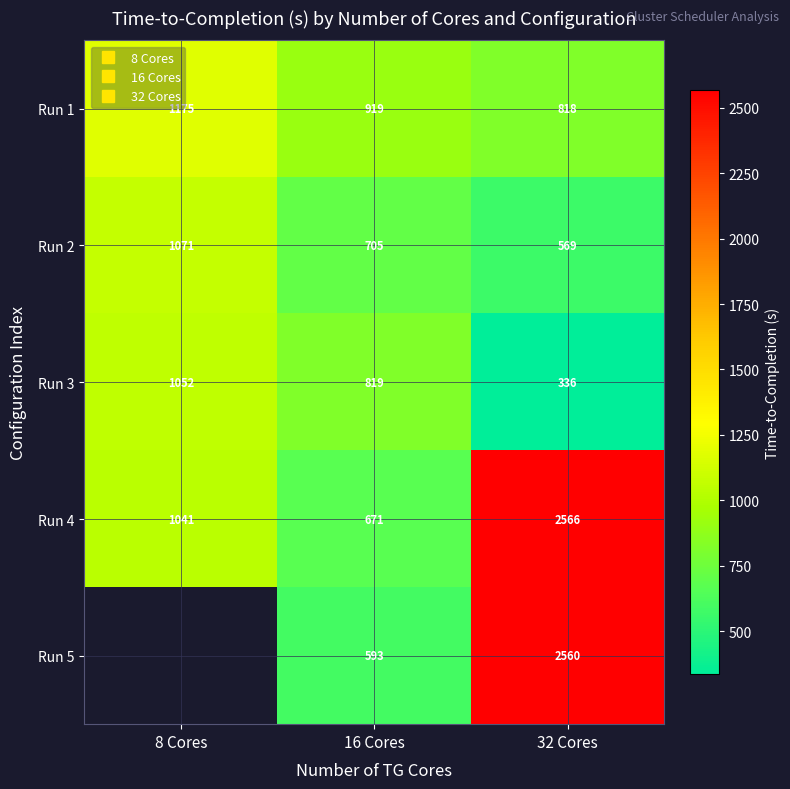

Where is Run 4 nearest to the value 1618?

8 Cores